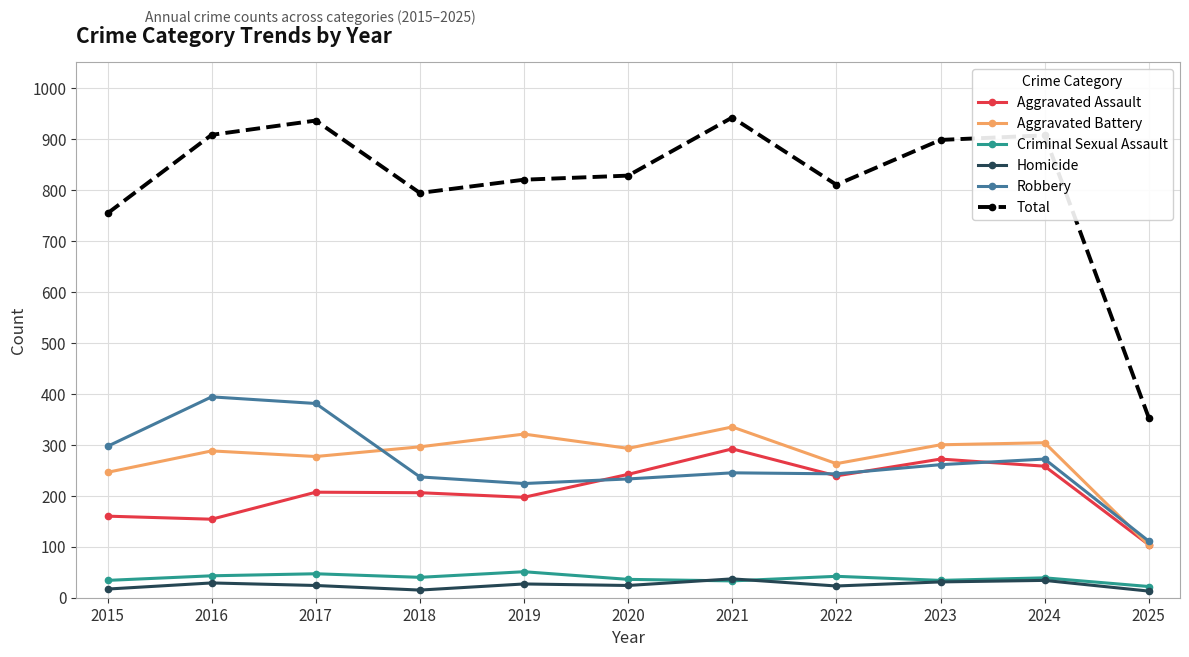

Which series changed the most between 2018 and 2021?

Total